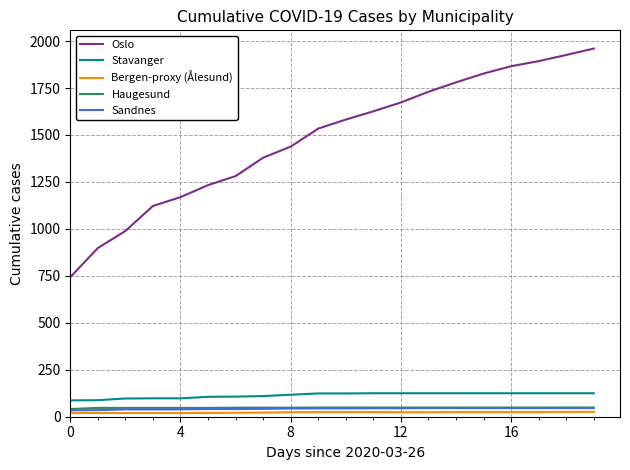

True or false: Oslo and Sandnes cross at least once.

False